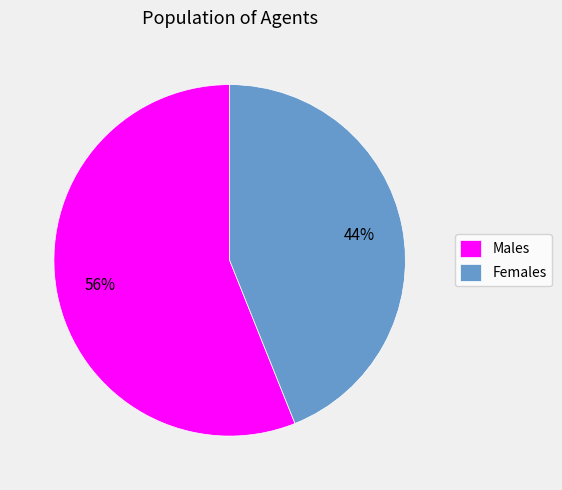

What is the majority slice?

Males